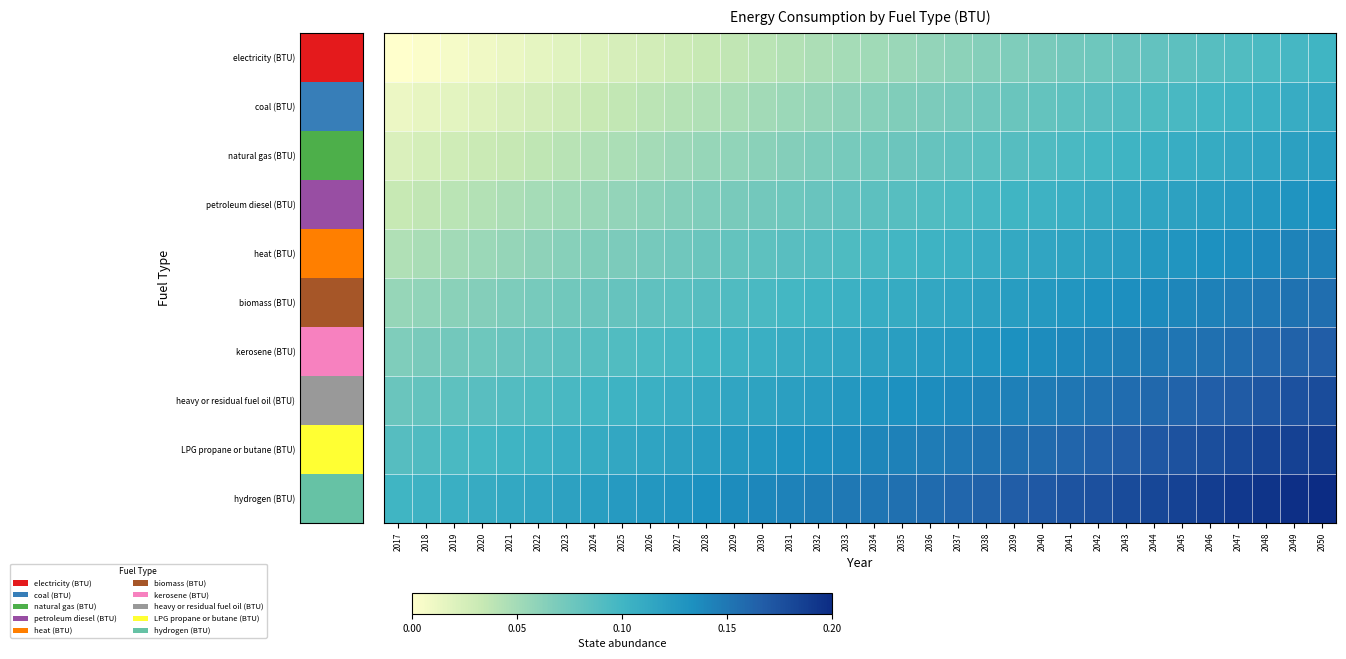

Which label corresponds to the largest value in the chart?

2050